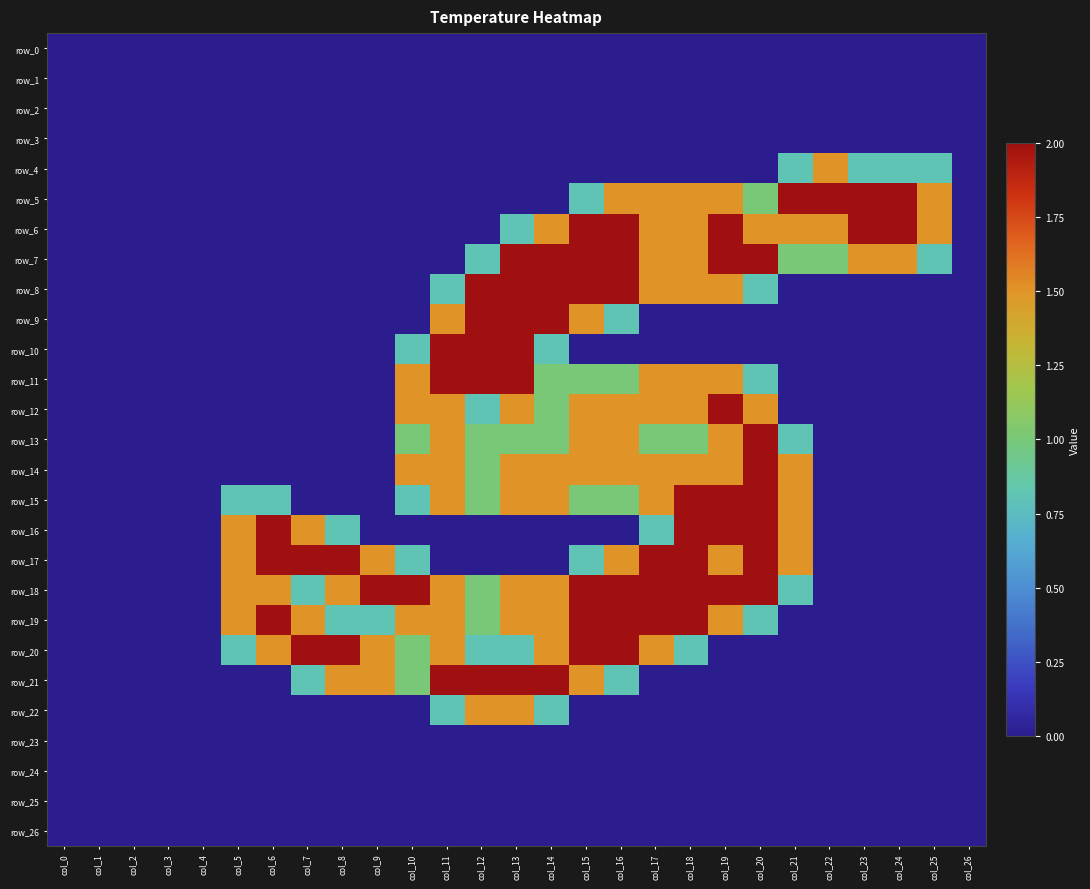

What is the maximum value for row_13?

2.0